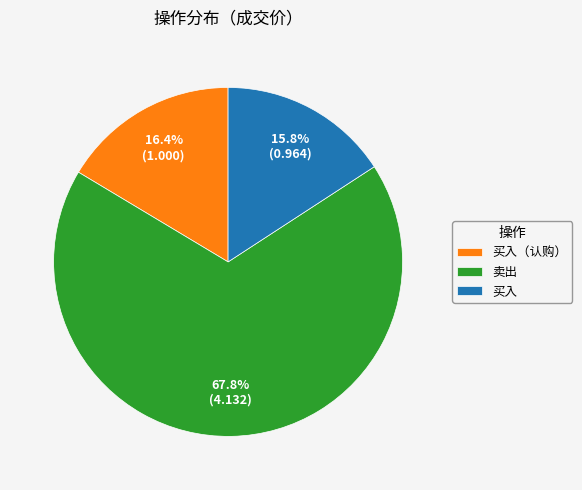

To the nearest percent, what percentage of the pie is 卖出?

68%